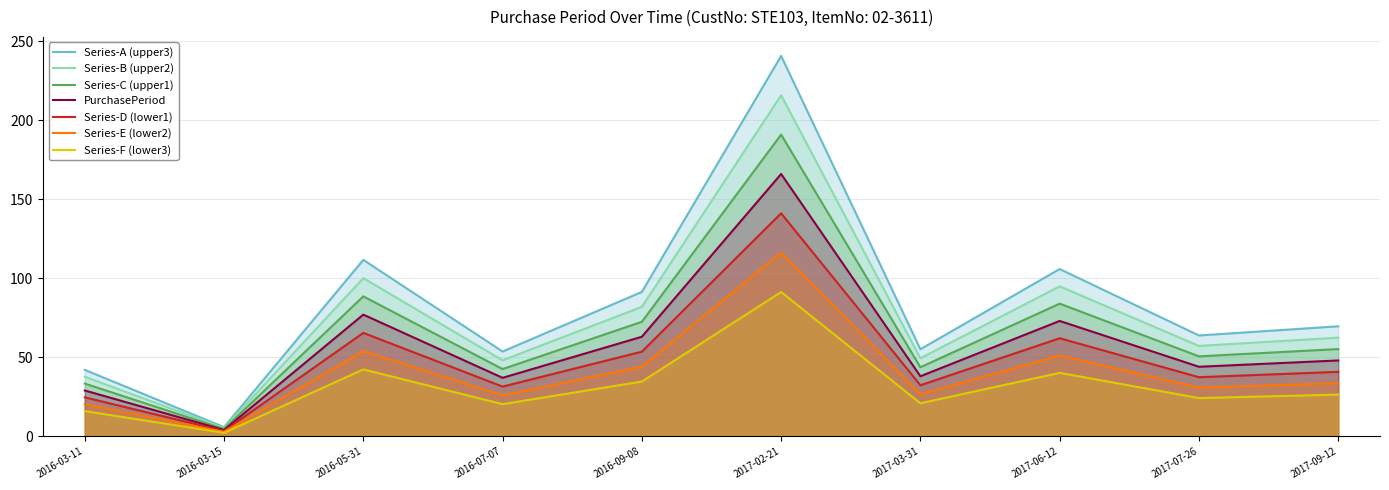

What position from the right is 2016-07-07?

7